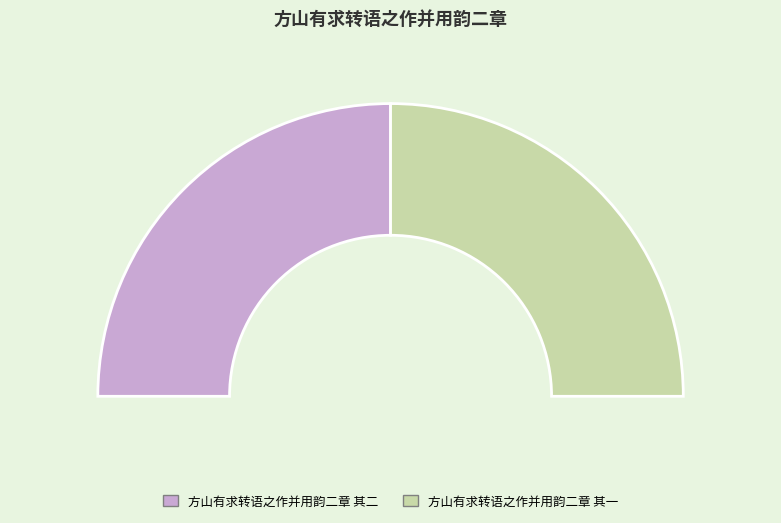

What is the smallest slice in the pie chart?

方山有求转语之作并用韵二章 其二